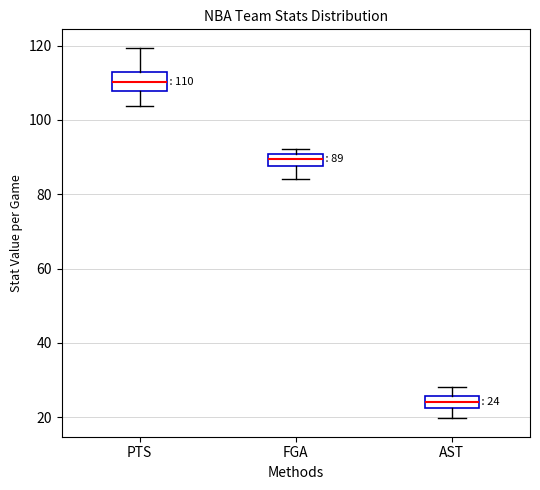

Which box's median line is the highest?

PTS